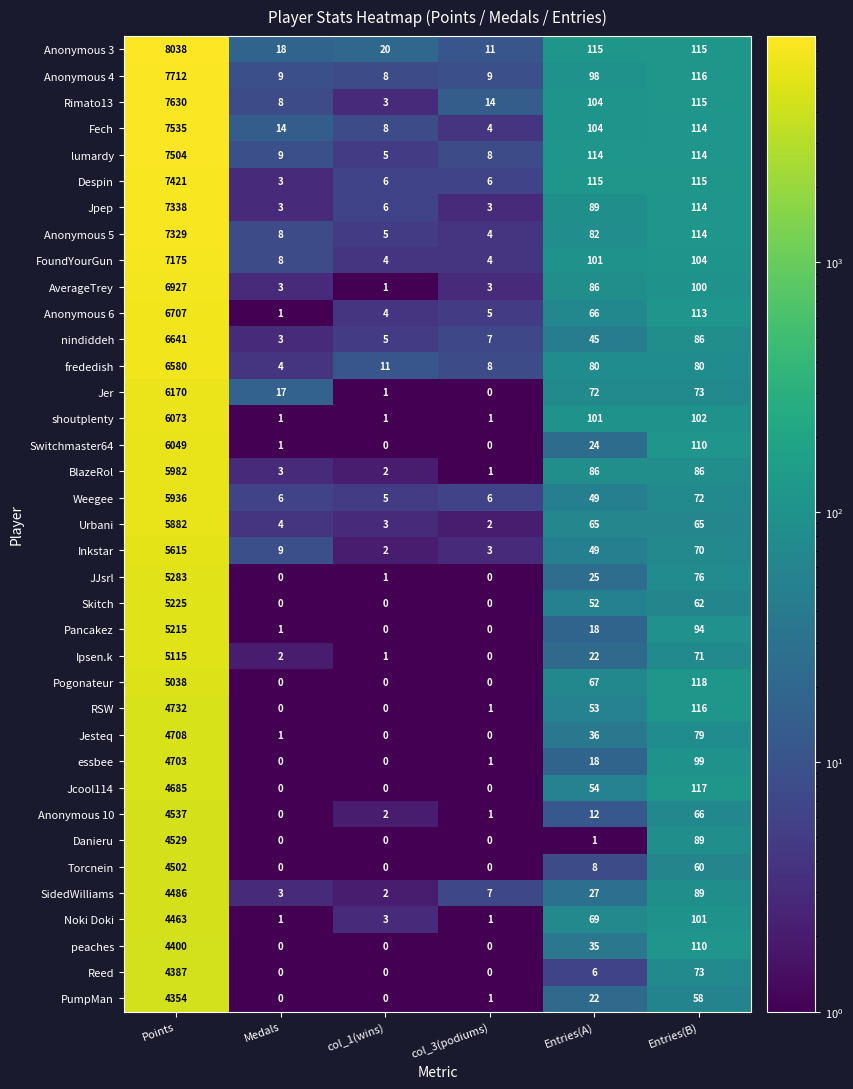

Rank the series by their maximum value, from highest to lowest.

Anonymous 3, Anonymous 4, Rimato13, Fech, lumardy, Despin, Jpep, Anonymous 5, FoundYourGun, AverageTrey, Anonymous 6, nindiddeh, frededish, Jer, shoutplenty, Switchmaster64, BlazeRol, Weegee, Urbani, Inkstar, JJsrl, Skitch, Pancakez, Ipsen.k, Pogonateur, RSW, Jesteq, essbee, Jcool114, Anonymous 10, Danieru, Torcnein, SidedWilliams, Noki Doki, peaches, Reed, PumpMan